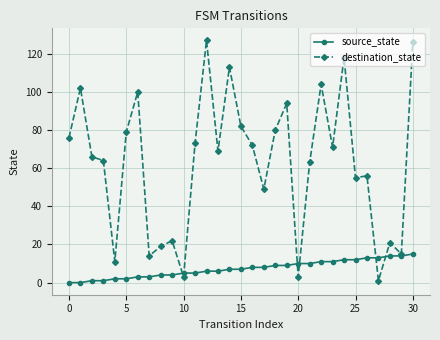

How many series are shown in this chart?

2